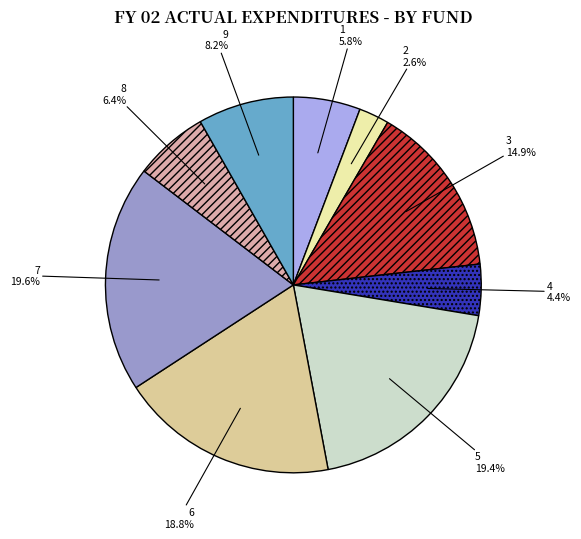

Which has a higher value, 3 or 8?

3